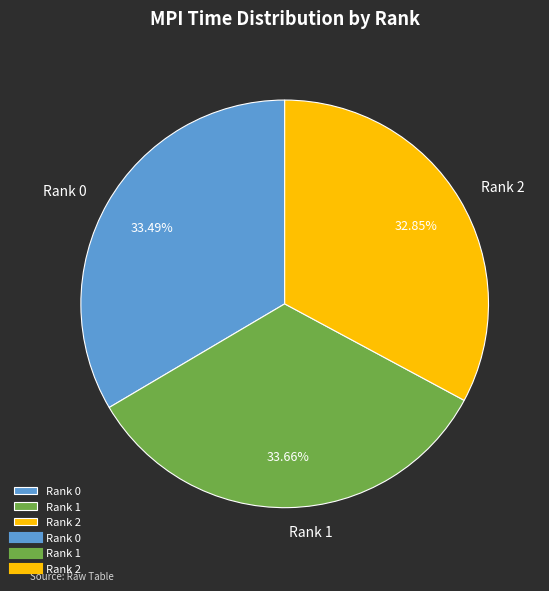

Is Rank 2 the majority of the pie?

No